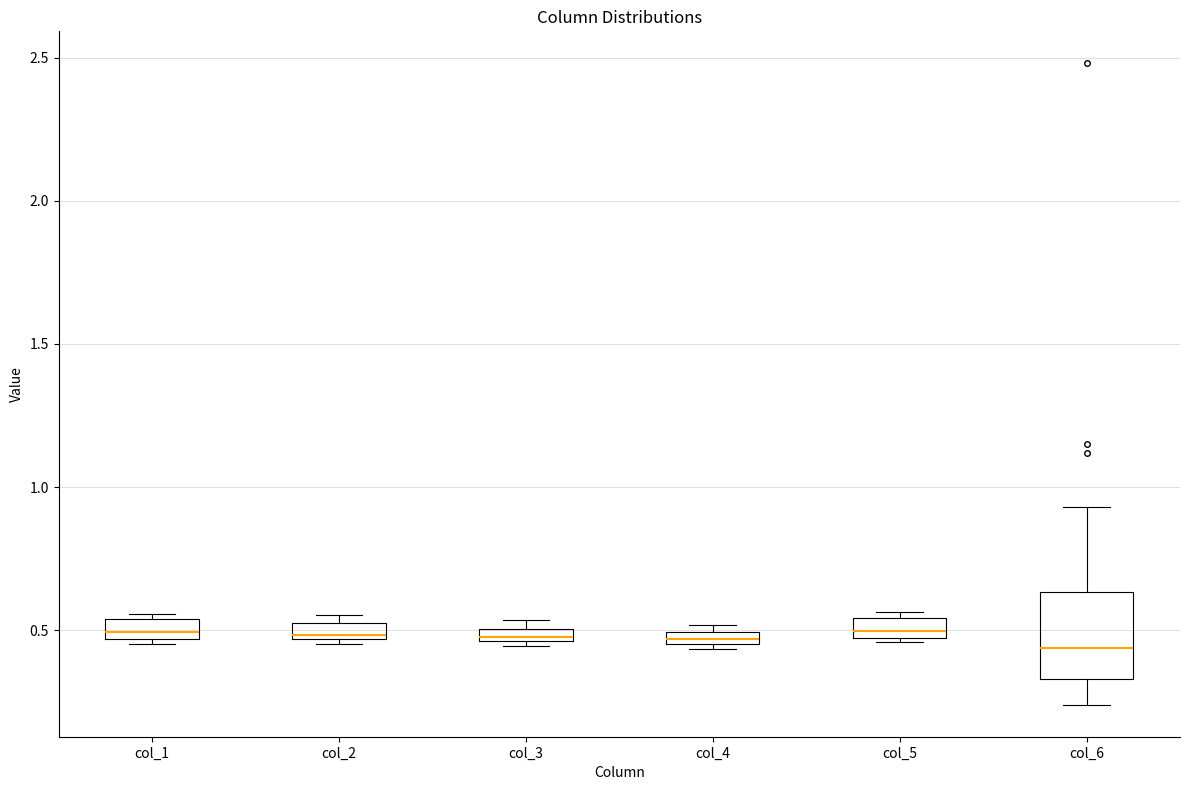

Where is the lower edge of the box for col_4 on the y-axis? The values are not printed on the chart, so give them approximately, as read against the axis.

0.45